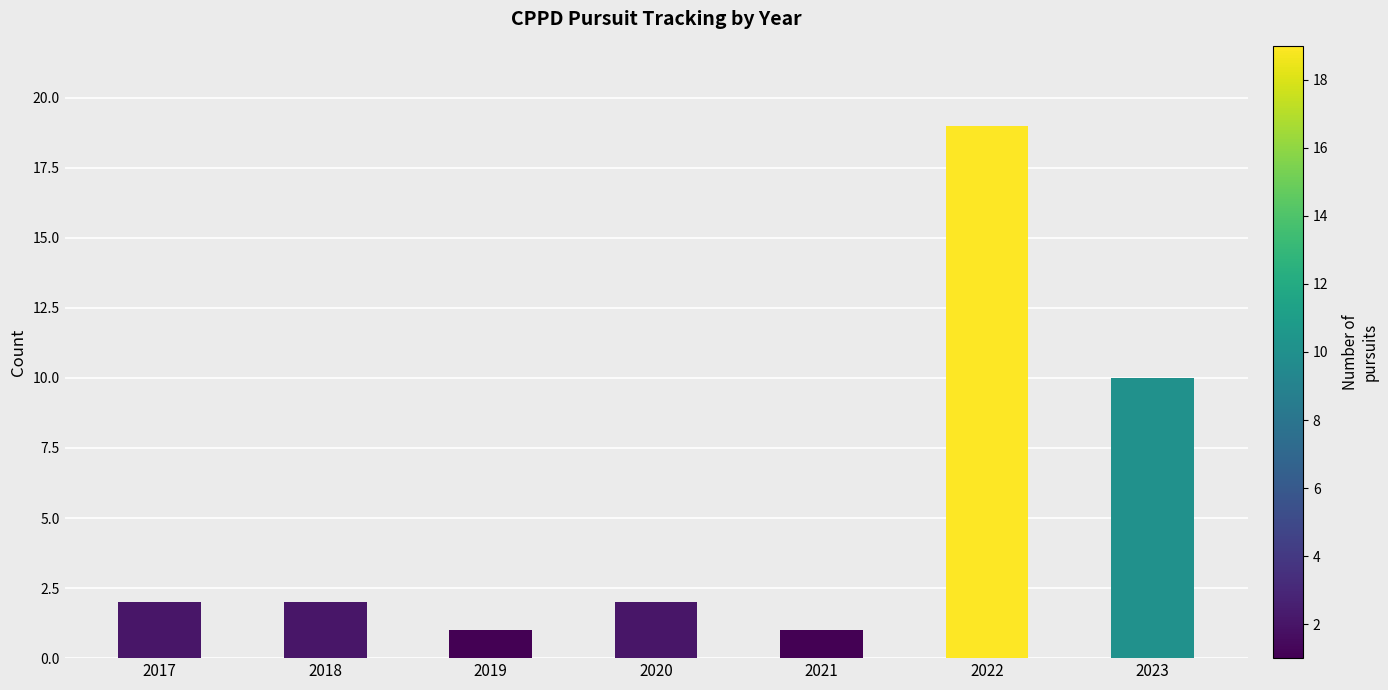

The value at 2021 is 2. True or false?

False